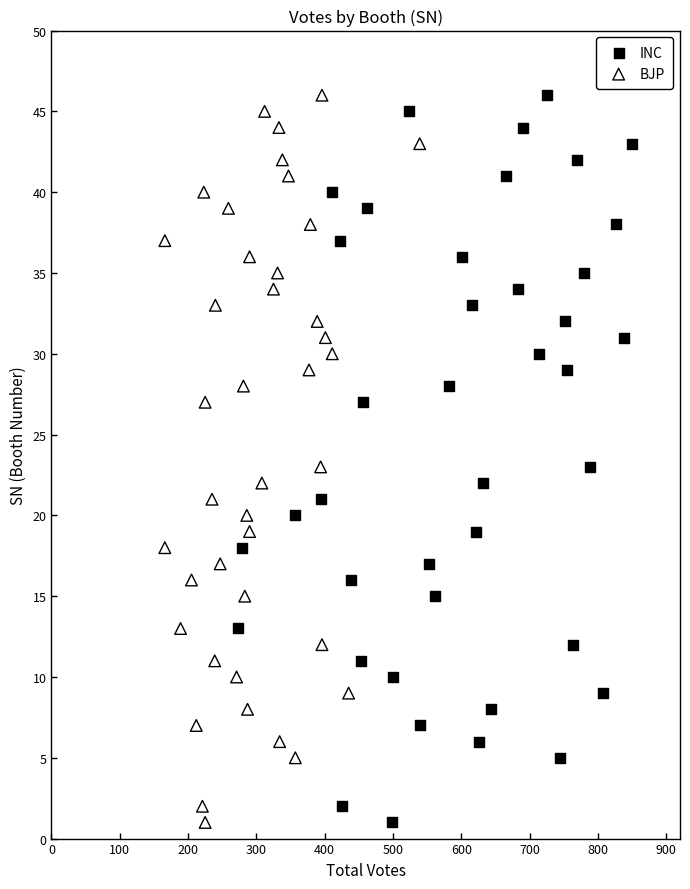

What are all the series names shown in the legend?

INC, BJP